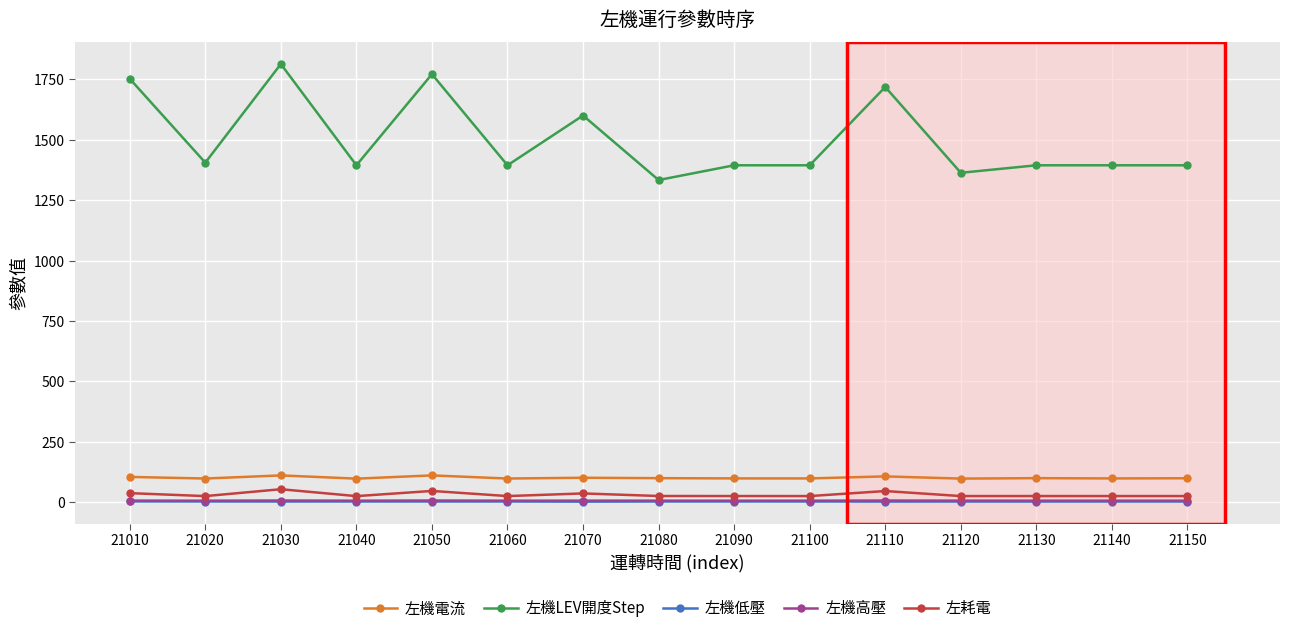

The 左機LEV開度Step series shows 1600.0 at 21070. True or false?

True